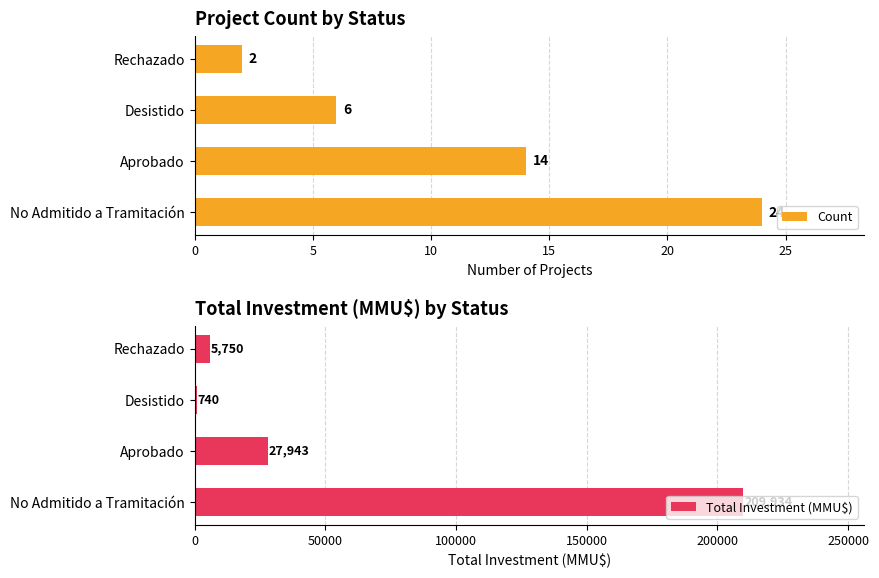

The Count series shows 2 at Rechazado. True or false?

True